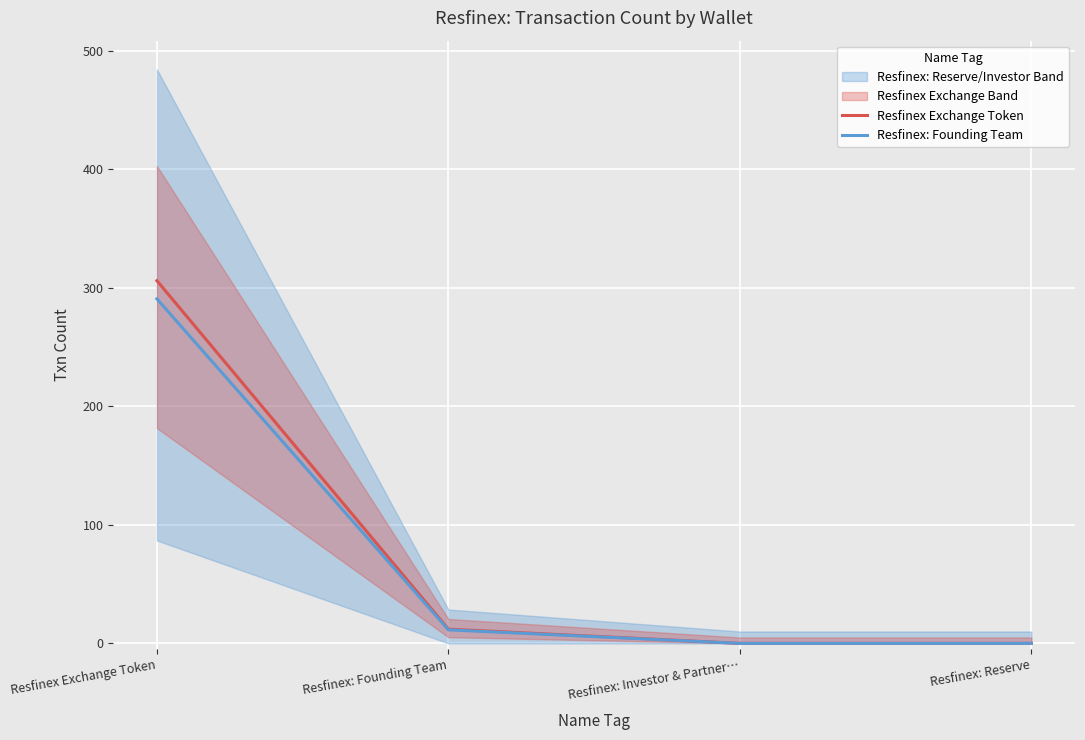

At which label does Resfinex: Founding Team reach its peak?

Resfinex Exchange Token